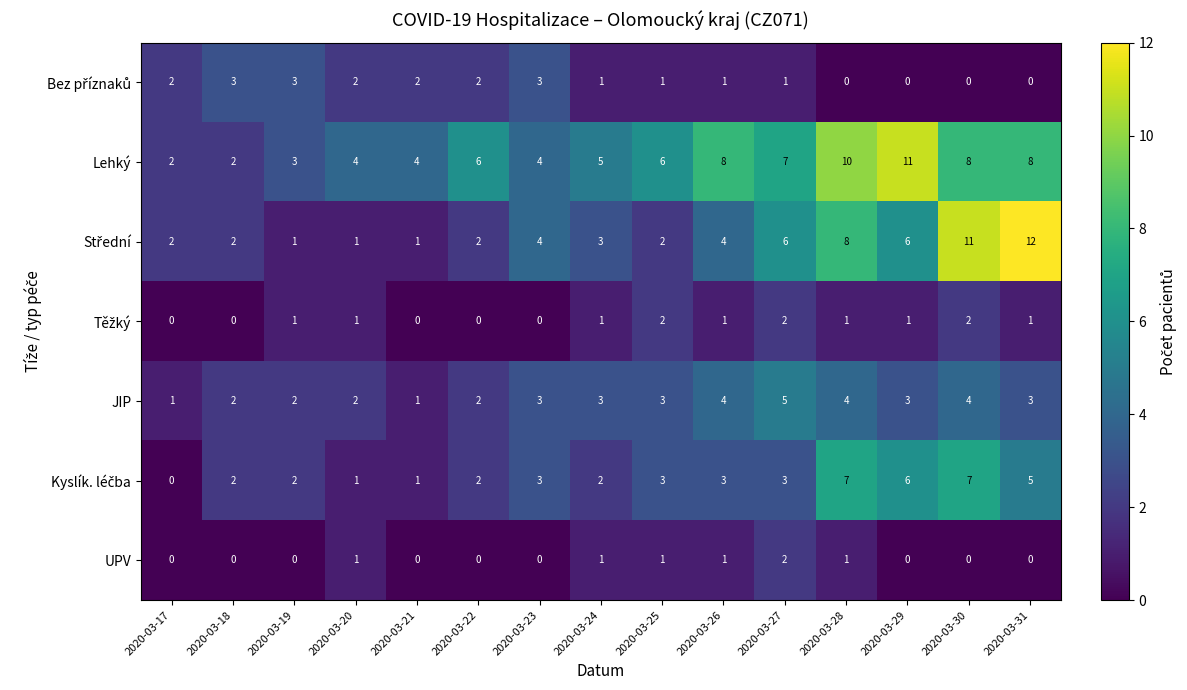

What is the spread (max minus min) of values at 2020-03-30?

11